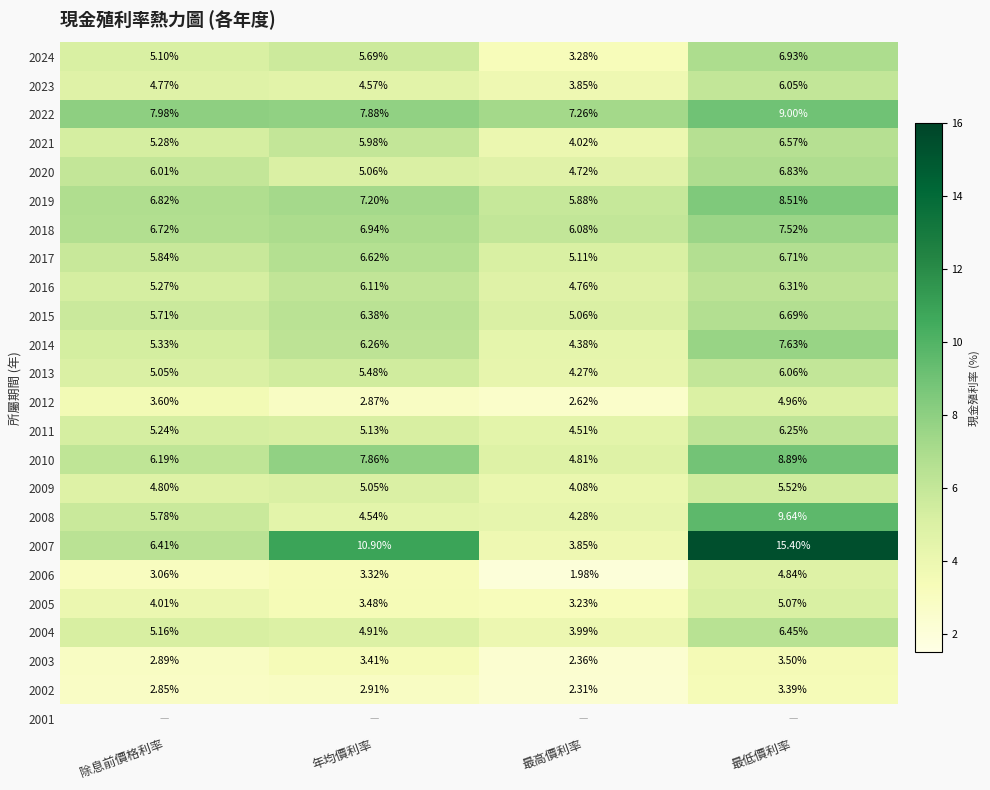

Where is 2005 nearest to the value 4?

除息前價格利率